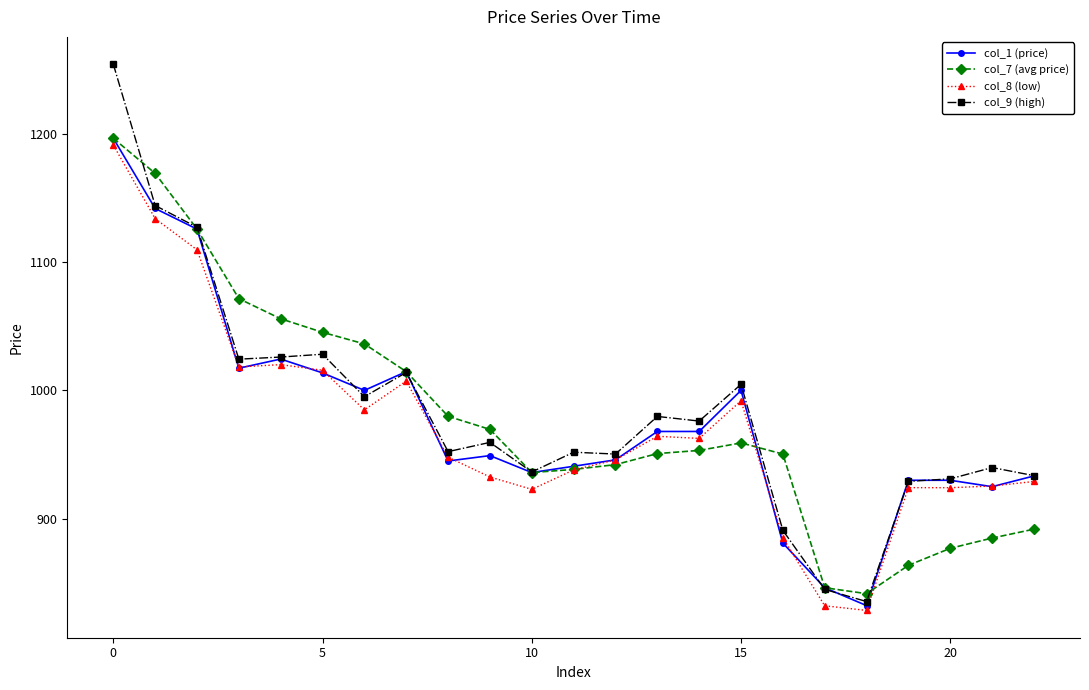

What is the minimum value for col_7 (avg price)?

841.7